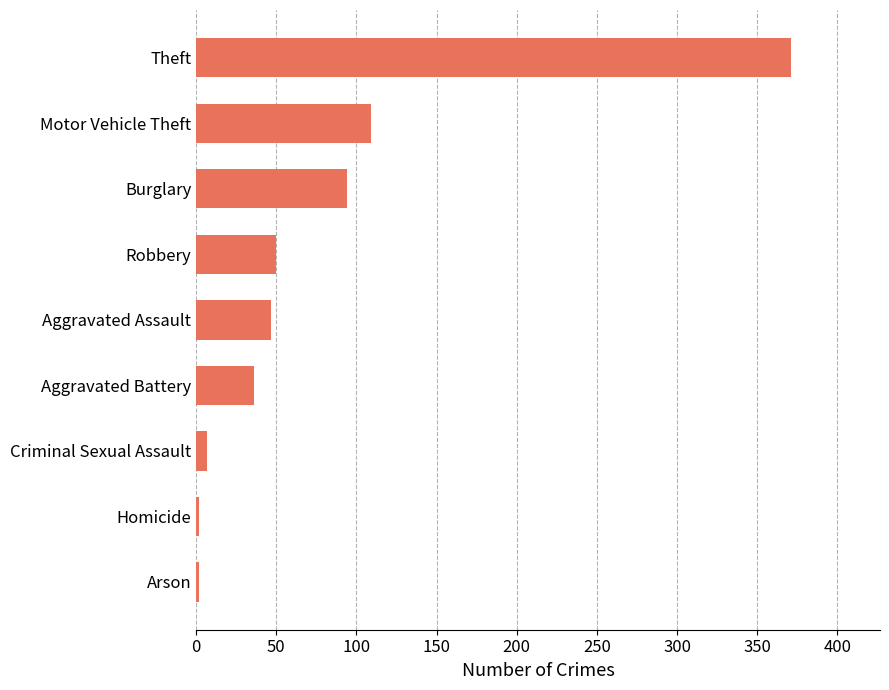

Reading bottom to top, transcribe all the data shown in this chart.

2	2	7	36	47	50	94	109	371